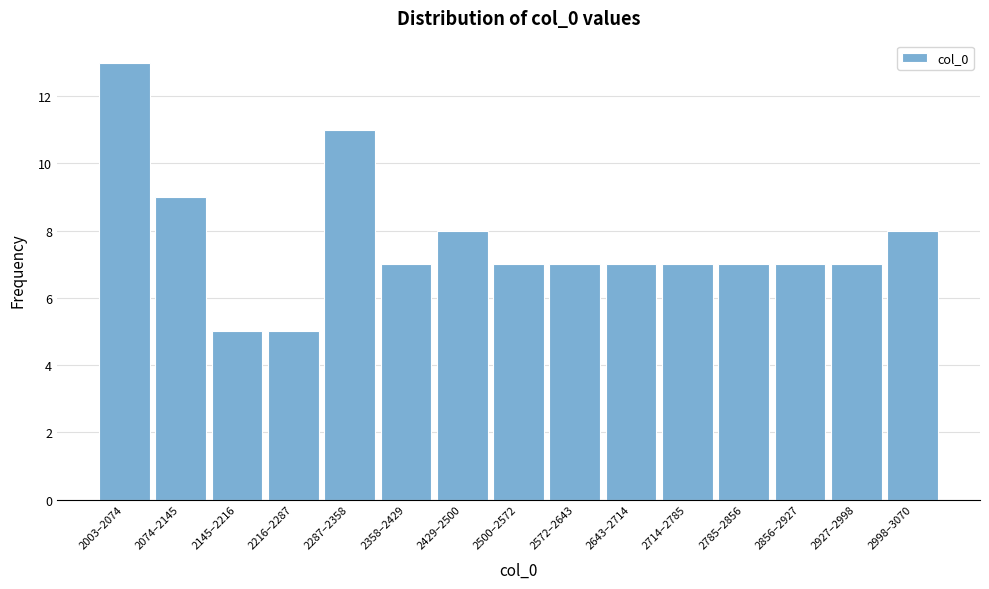

Reading right to left, extract all data points from this chart.

8	7	7	7	7	7	7	7	8	7	11	5	5	9	13